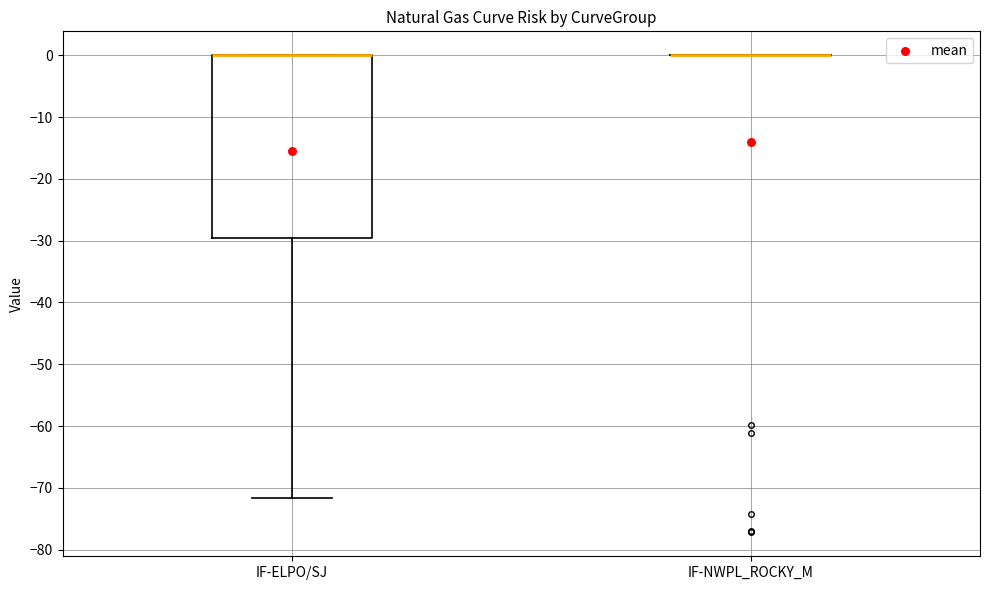

Which box is the tallest, from its lower edge to its upper edge?

IF-ELPO/SJ